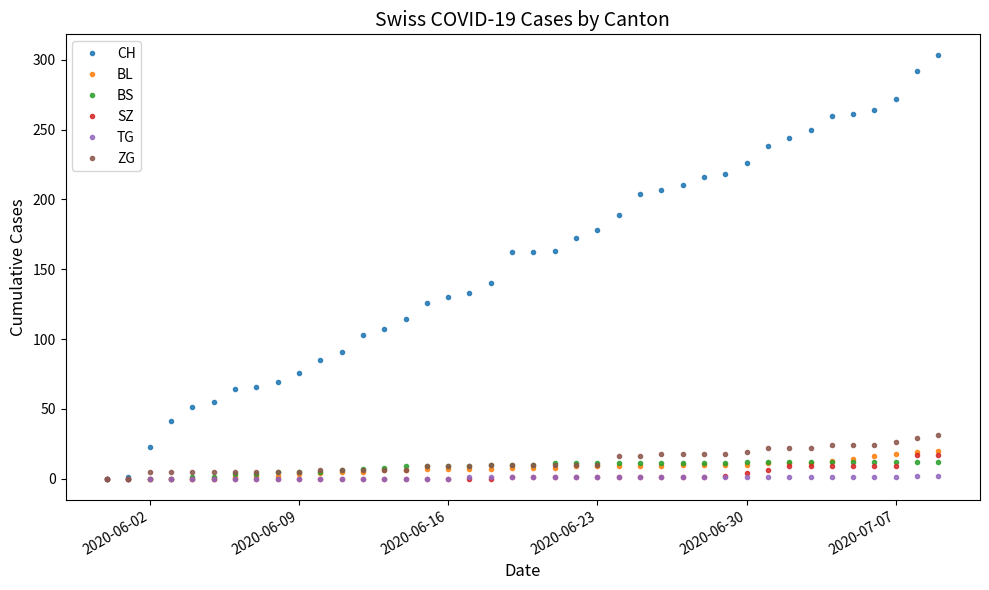

Which series has the widest spread of values?

CH